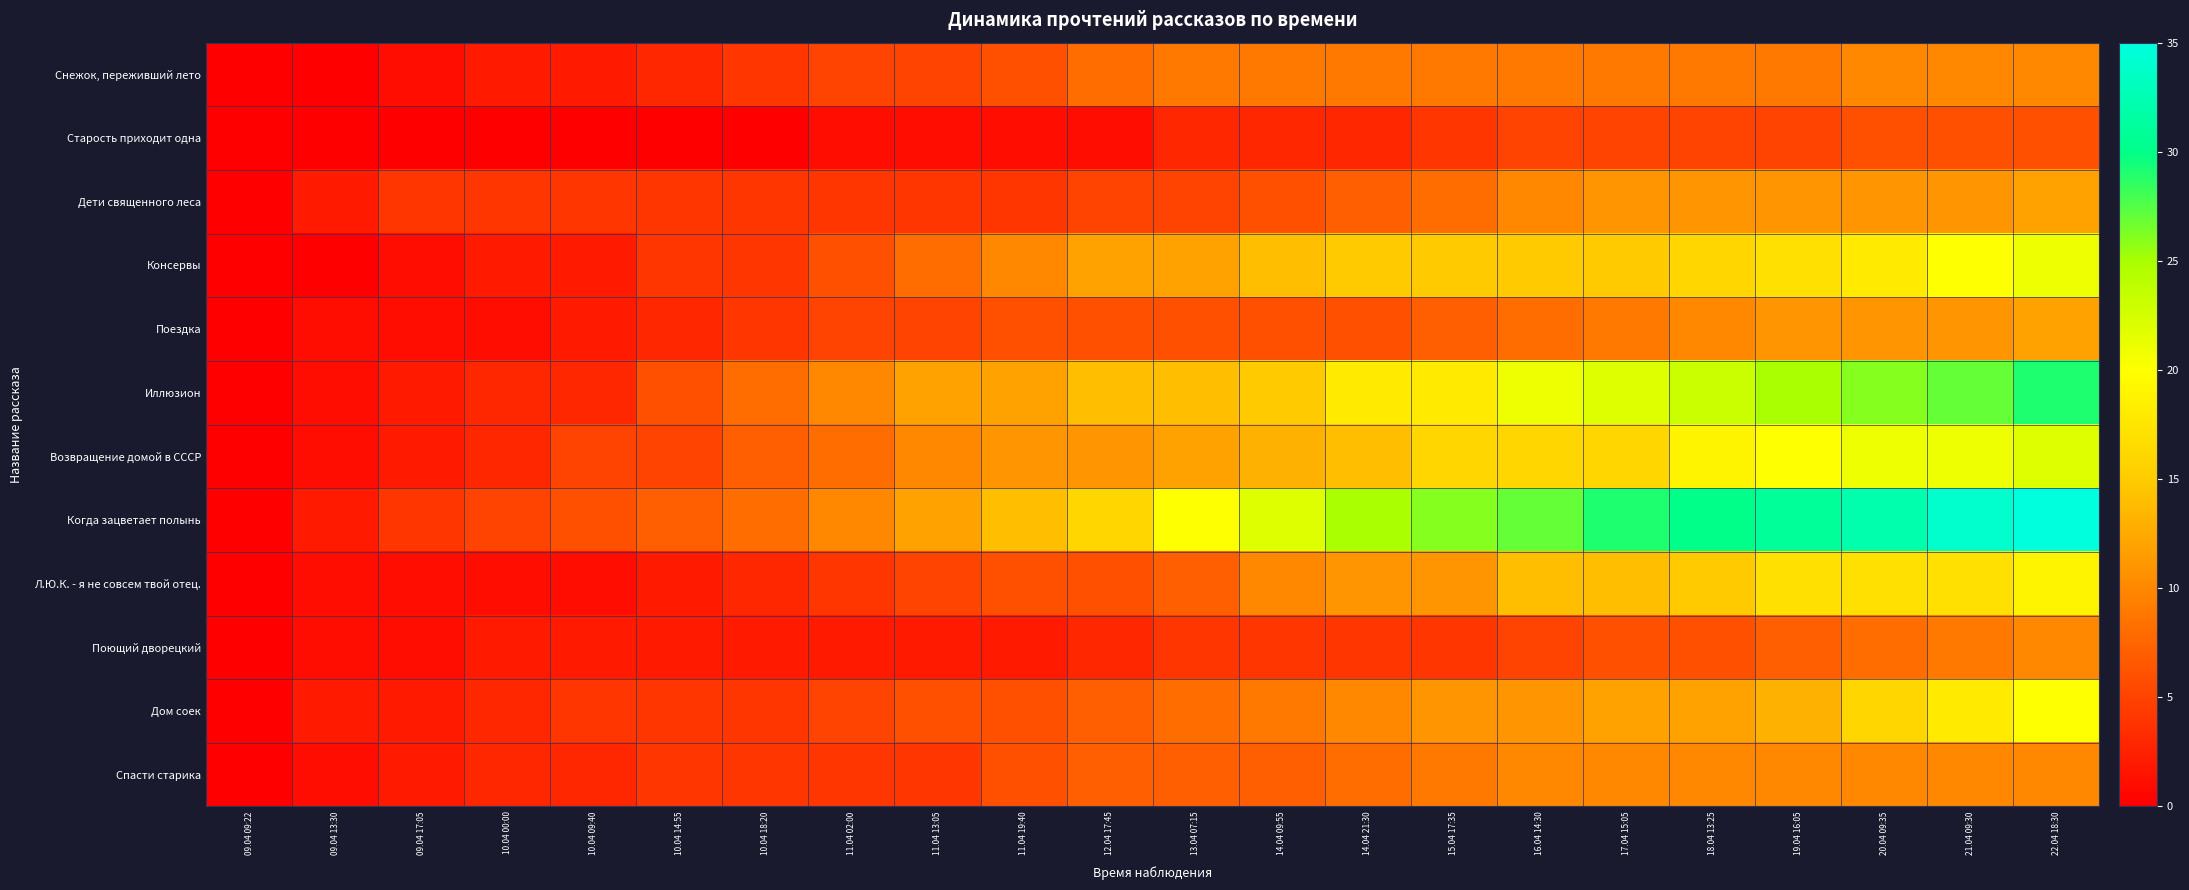

Reading left to right, extract all data points from this chart.

Снежок, переживший лето: 09.04 09:22=0	09.04 13:30=0	09.04 17:05=1	10.04 00:00=2	10.04 09:40=2	10.04 14:55=3	10.04 18:20=4	11.04 02:00=5	11.04 13:05=5	11.04 19:40=6	12.04 17:45=8	13.04 07:15=9	14.04 09:55=9	14.04 21:30=9	15.04 17:35=9	16.04 14:30=9	17.04 15:05=9	18.04 13:25=9	19.04 16:05=9	20.04 09:35=10	21.04 09:30=10	22.04 18:30=10
Старость приходит одна: 09.04 09:22=0	09.04 13:30=0	09.04 17:05=0	10.04 00:00=0	10.04 09:40=0	10.04 14:55=0	10.04 18:20=0	11.04 02:00=1	11.04 13:05=1	11.04 19:40=1	12.04 17:45=1	13.04 07:15=3	14.04 09:55=3	14.04 21:30=3	15.04 17:35=4	16.04 14:30=5	17.04 15:05=5	18.04 13:25=5	19.04 16:05=5	20.04 09:35=6	21.04 09:30=6	22.04 18:30=6
Дети священного леса: 09.04 09:22=0	09.04 13:30=2	09.04 17:05=4	10.04 00:00=4	10.04 09:40=4	10.04 14:55=4	10.04 18:20=4	11.04 02:00=4	11.04 13:05=4	11.04 19:40=4	12.04 17:45=5	13.04 07:15=5	14.04 09:55=6	14.04 21:30=7	15.04 17:35=8	16.04 14:30=10	17.04 15:05=11	18.04 13:25=11	19.04 16:05=11	20.04 09:35=11	21.04 09:30=11	22.04 18:30=12
Консервы: 09.04 09:22=0	09.04 13:30=0	09.04 17:05=1	10.04 00:00=2	10.04 09:40=2	10.04 14:55=4	10.04 18:20=4	11.04 02:00=6	11.04 13:05=8	11.04 19:40=10	12.04 17:45=12	13.04 07:15=12	14.04 09:55=14	14.04 21:30=15	15.04 17:35=15	16.04 14:30=15	17.04 15:05=15	18.04 13:25=16	19.04 16:05=17	20.04 09:35=18	21.04 09:30=20	22.04 18:30=21
Поездка: 09.04 09:22=0	09.04 13:30=1	09.04 17:05=1	10.04 00:00=1	10.04 09:40=2	10.04 14:55=3	10.04 18:20=4	11.04 02:00=5	11.04 13:05=5	11.04 19:40=6	12.04 17:45=6	13.04 07:15=6	14.04 09:55=6	14.04 21:30=6	15.04 17:35=7	16.04 14:30=8	17.04 15:05=9	18.04 13:25=10	19.04 16:05=11	20.04 09:35=11	21.04 09:30=11	22.04 18:30=12
Иллюзион: 09.04 09:22=0	09.04 13:30=1	09.04 17:05=2	10.04 00:00=3	10.04 09:40=3	10.04 14:55=6	10.04 18:20=8	11.04 02:00=10	11.04 13:05=12	11.04 19:40=12	12.04 17:45=14	13.04 07:15=14	14.04 09:55=15	14.04 21:30=18	15.04 17:35=18	16.04 14:30=21	17.04 15:05=22	18.04 13:25=23	19.04 16:05=25	20.04 09:35=26	21.04 09:30=27	22.04 18:30=29
Возвращение домой в СССР: 09.04 09:22=0	09.04 13:30=1	09.04 17:05=2	10.04 00:00=3	10.04 09:40=5	10.04 14:55=5	10.04 18:20=7	11.04 02:00=8	11.04 13:05=10	11.04 19:40=11	12.04 17:45=11	13.04 07:15=12	14.04 09:55=13	14.04 21:30=14	15.04 17:35=16	16.04 14:30=16	17.04 15:05=16	18.04 13:25=19	19.04 16:05=20	20.04 09:35=21	21.04 09:30=21	22.04 18:30=22
Когда зацветает полынь: 09.04 09:22=0	09.04 13:30=2	09.04 17:05=4	10.04 00:00=5	10.04 09:40=6	10.04 14:55=7	10.04 18:20=8	11.04 02:00=10	11.04 13:05=12	11.04 19:40=14	12.04 17:45=16	13.04 07:15=20	14.04 09:55=22	14.04 21:30=25	15.04 17:35=26	16.04 14:30=27	17.04 15:05=29	18.04 13:25=30	19.04 16:05=31	20.04 09:35=32	21.04 09:30=34	22.04 18:30=35
Л.Ю.К. - я не совсем твой отец.: 09.04 09:22=0	09.04 13:30=1	09.04 17:05=1	10.04 00:00=1	10.04 09:40=1	10.04 14:55=2	10.04 18:20=3	11.04 02:00=4	11.04 13:05=5	11.04 19:40=6	12.04 17:45=6	13.04 07:15=7	14.04 09:55=10	14.04 21:30=11	15.04 17:35=11	16.04 14:30=14	17.04 15:05=14	18.04 13:25=15	19.04 16:05=17	20.04 09:35=17	21.04 09:30=17	22.04 18:30=19
Поющий дворецкий: 09.04 09:22=0	09.04 13:30=1	09.04 17:05=1	10.04 00:00=2	10.04 09:40=2	10.04 14:55=2	10.04 18:20=2	11.04 02:00=2	11.04 13:05=2	11.04 19:40=2	12.04 17:45=3	13.04 07:15=4	14.04 09:55=4	14.04 21:30=4	15.04 17:35=4	16.04 14:30=5	17.04 15:05=6	18.04 13:25=6	19.04 16:05=7	20.04 09:35=8	21.04 09:30=9	22.04 18:30=10
Дом соек: 09.04 09:22=0	09.04 13:30=2	09.04 17:05=2	10.04 00:00=3	10.04 09:40=4	10.04 14:55=4	10.04 18:20=4	11.04 02:00=5	11.04 13:05=6	11.04 19:40=6	12.04 17:45=7	13.04 07:15=8	14.04 09:55=9	14.04 21:30=10	15.04 17:35=11	16.04 14:30=11	17.04 15:05=12	18.04 13:25=12	19.04 16:05=13	20.04 09:35=16	21.04 09:30=18	22.04 18:30=20
Спасти старика: 09.04 09:22=0	09.04 13:30=1	09.04 17:05=2	10.04 00:00=3	10.04 09:40=3	10.04 14:55=4	10.04 18:20=4	11.04 02:00=4	11.04 13:05=4	11.04 19:40=6	12.04 17:45=7	13.04 07:15=7	14.04 09:55=7	14.04 21:30=8	15.04 17:35=9	16.04 14:30=10	17.04 15:05=10	18.04 13:25=10	19.04 16:05=10	20.04 09:35=10	21.04 09:30=10	22.04 18:30=10